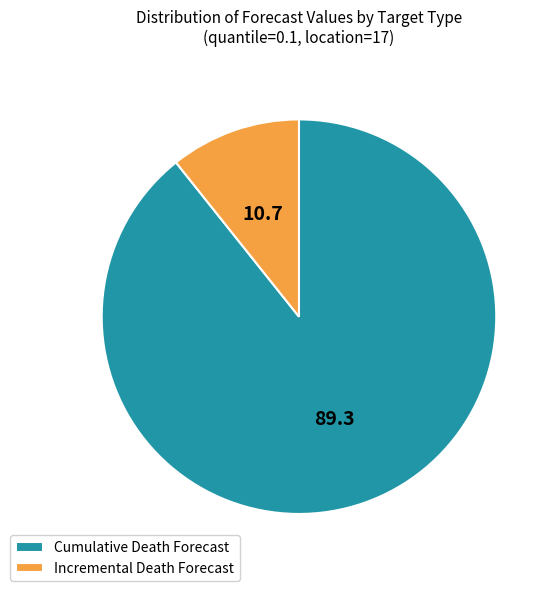

Rank the categories by value from highest to lowest.

Cumulative Death Forecast, Incremental Death Forecast